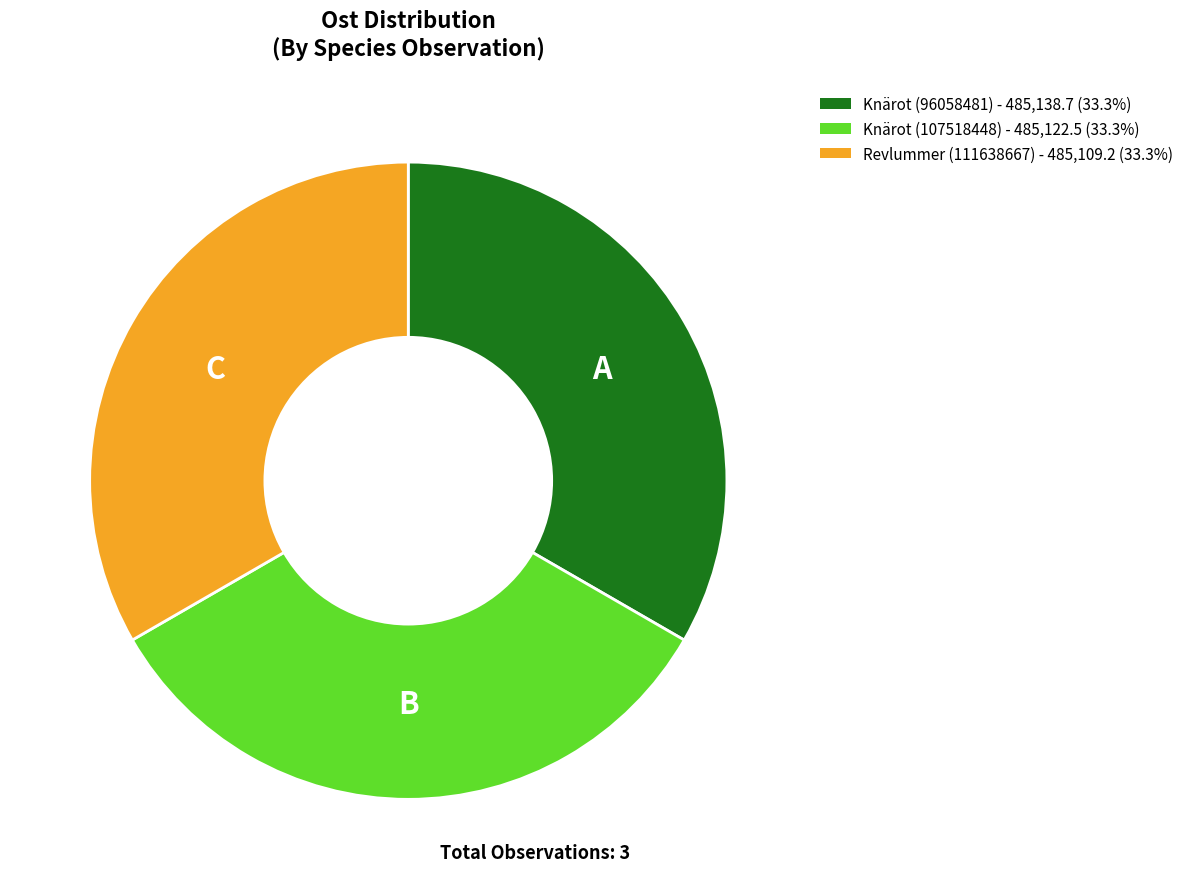

Is the sum of Revlummer (111638667) and Knärot (107518448) greater than half?

Yes